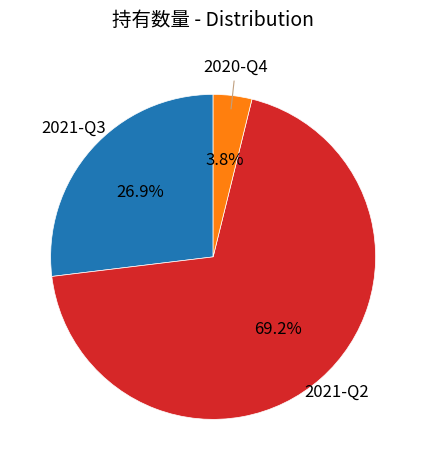

What is the majority slice?

2021-Q2